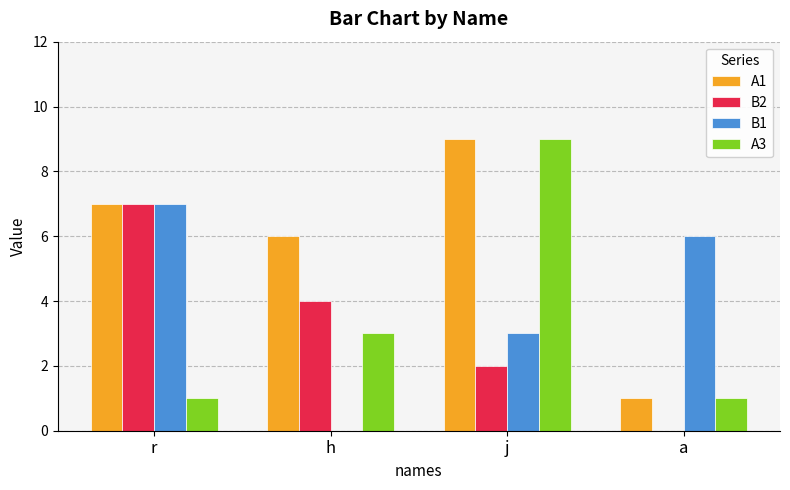

True or false: A3 has a value of 3 at h.

True